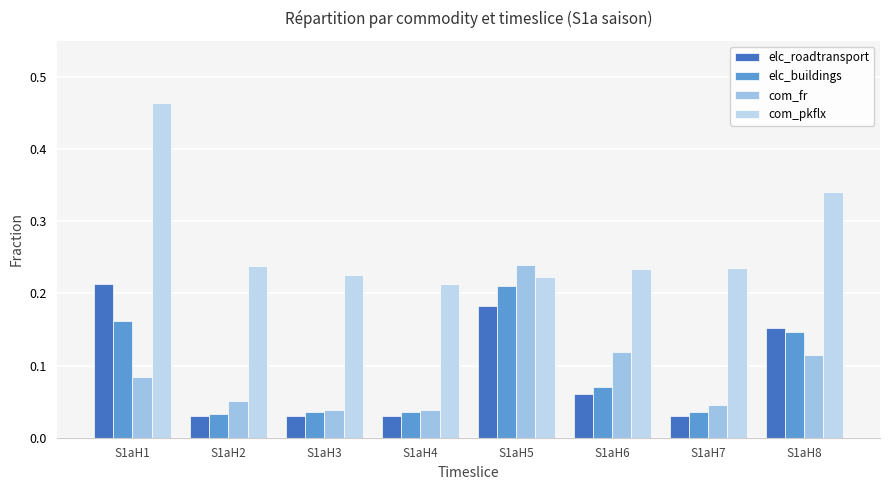

Where is com_pkflx nearest to the value 0?

S1aH4